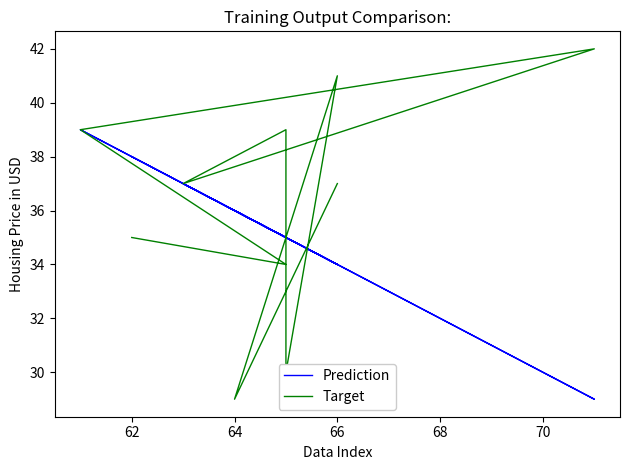

How many values in the Target series are below 37?

4